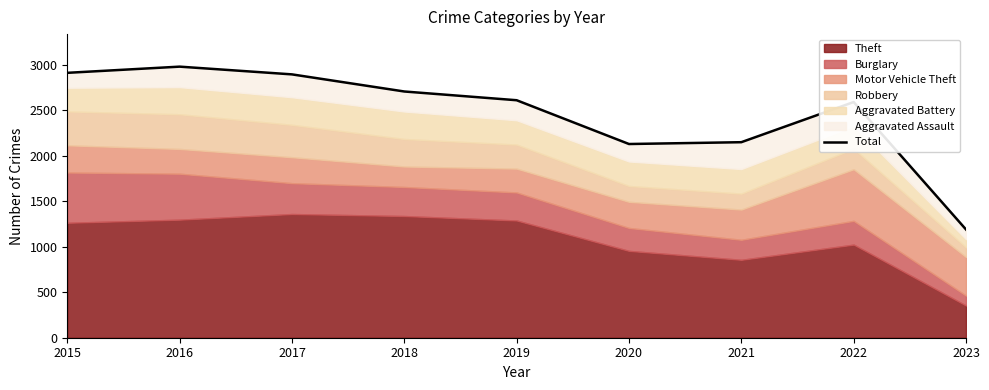

At which category does the data reach its first local valley?

2020